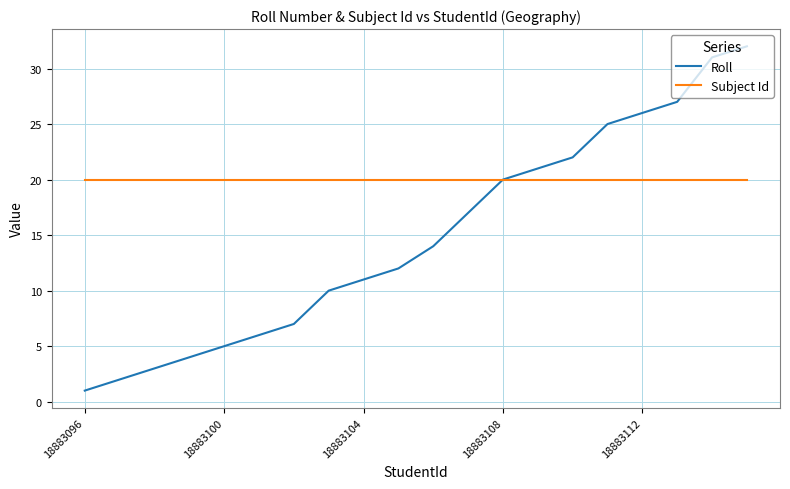

What is the maximum value for Subject Id?

20